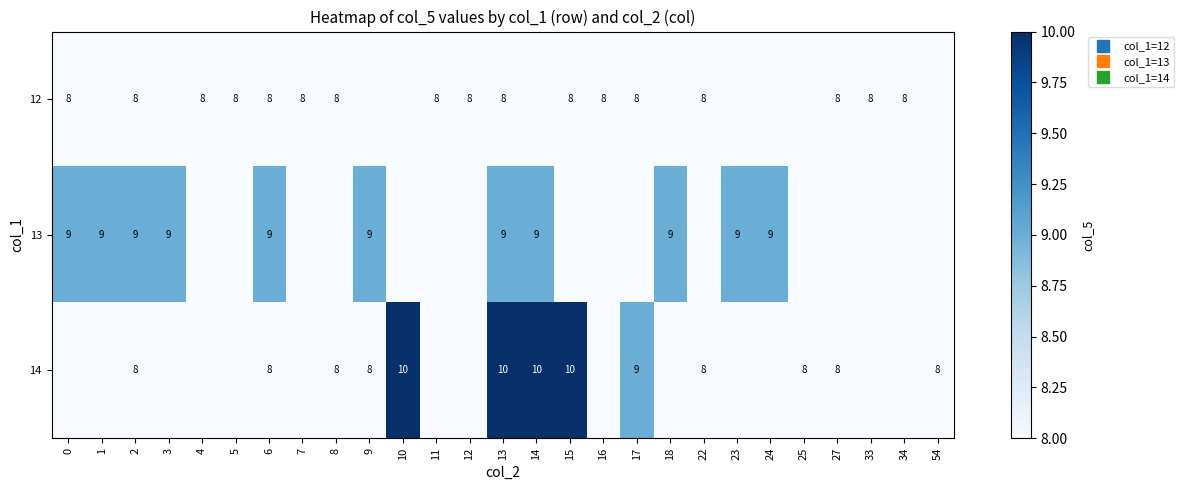

What is the sum of all 14 values?

113